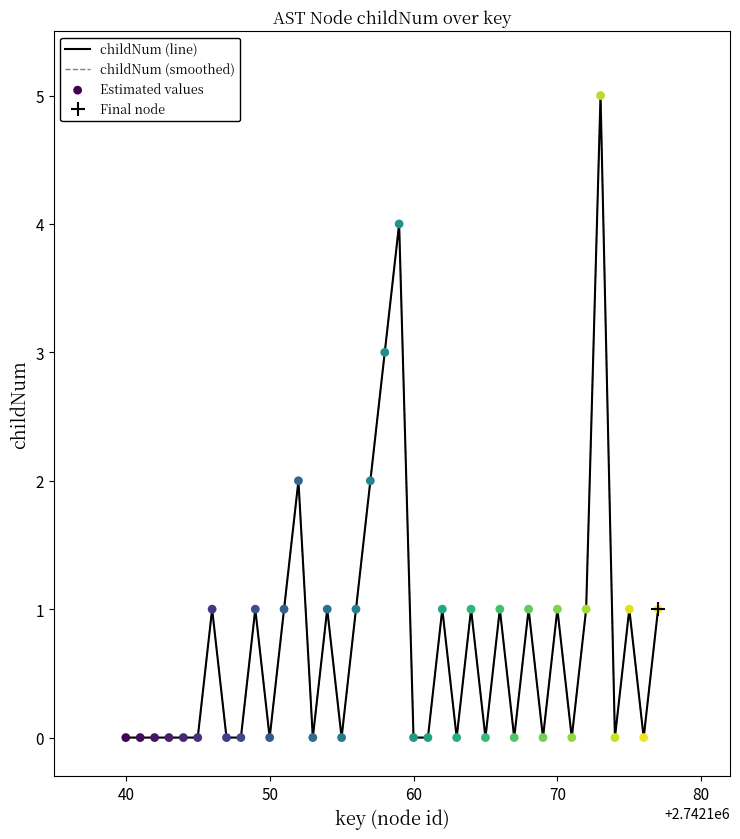

Which series reaches the maximum Y coordinate?

childNum (line)